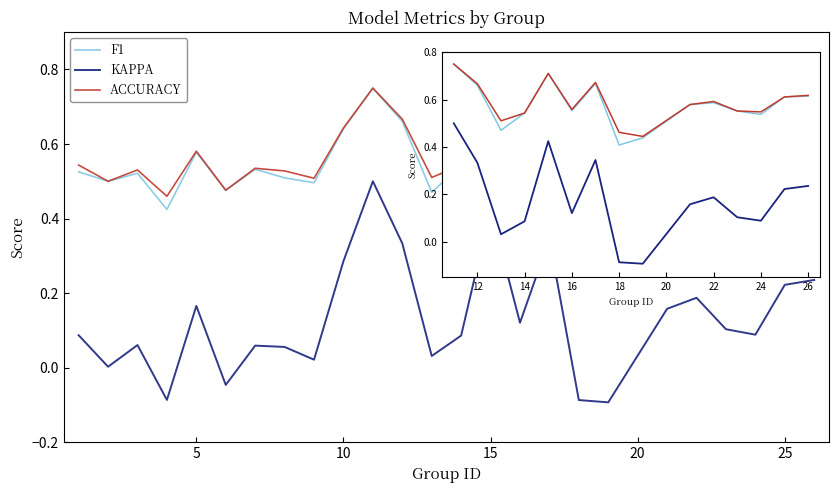

How many intersections are there between ACCURACY and F1?

6